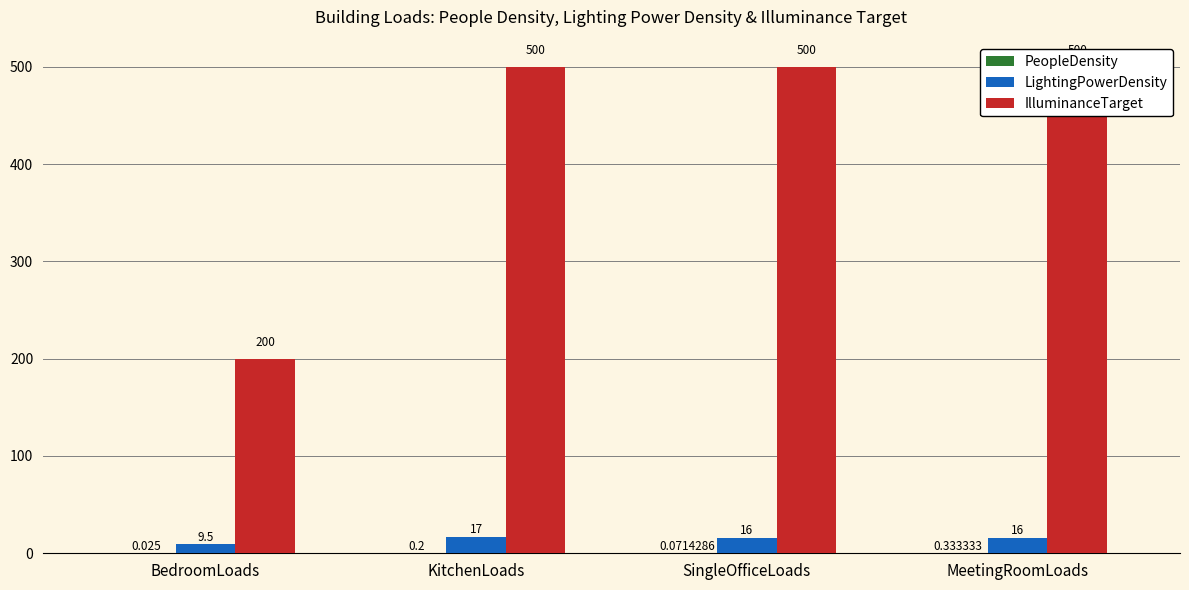

What is the maximum value for IlluminanceTarget?

500.0